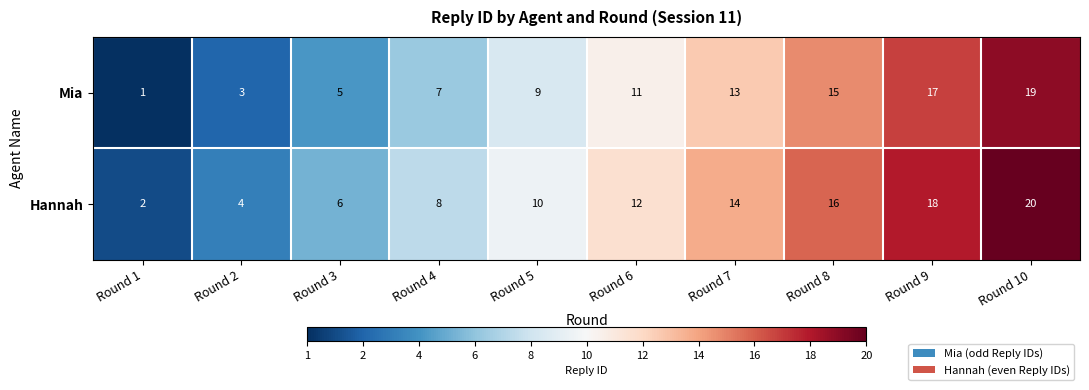

At which category is the sum across all series the highest?

Round 10